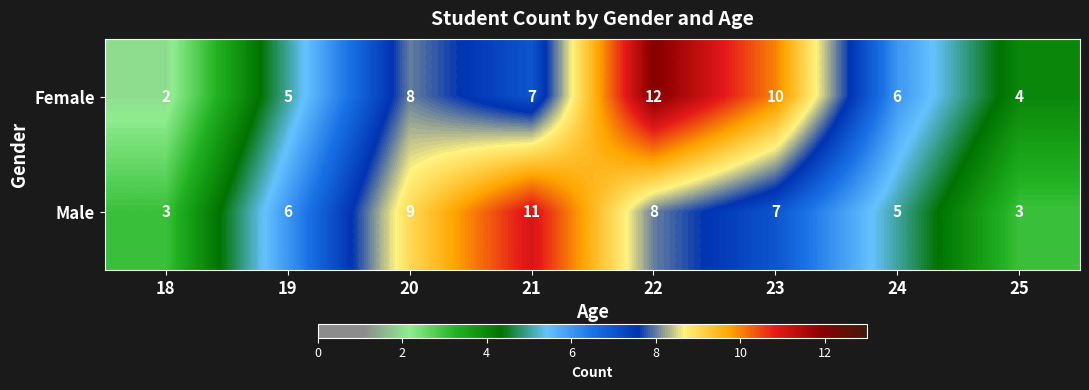

Is the value of Female at 25 greater than the value of Male at 21?

No